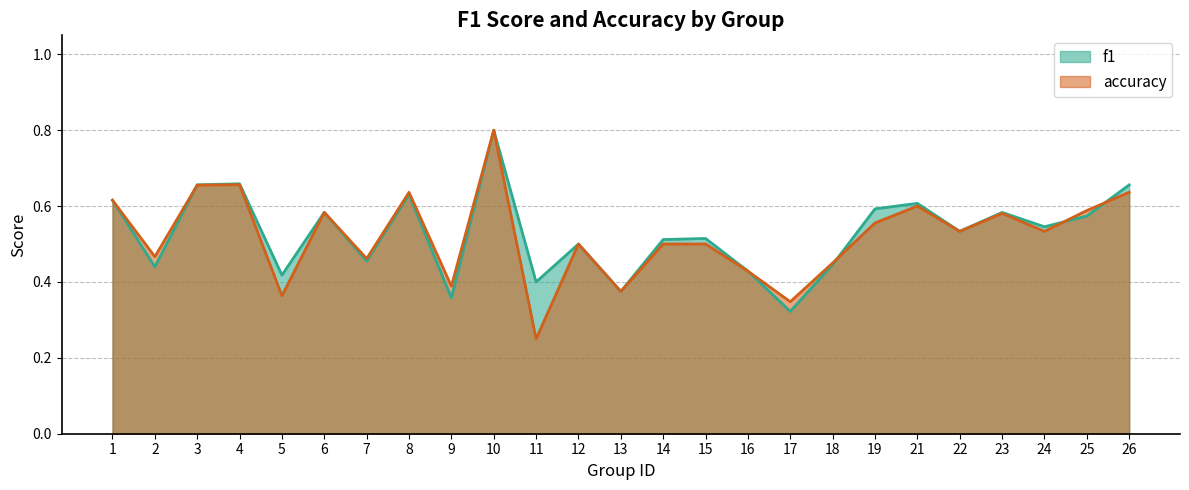

At 16, list the series in order from smallest to largest.

f1, accuracy